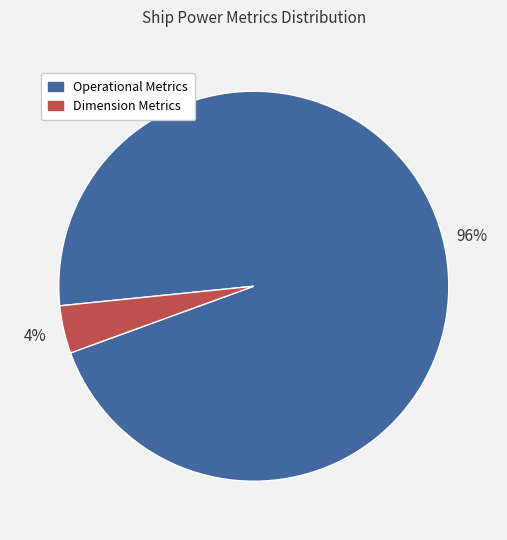

To the nearest percent, what is the average slice percentage?

50%